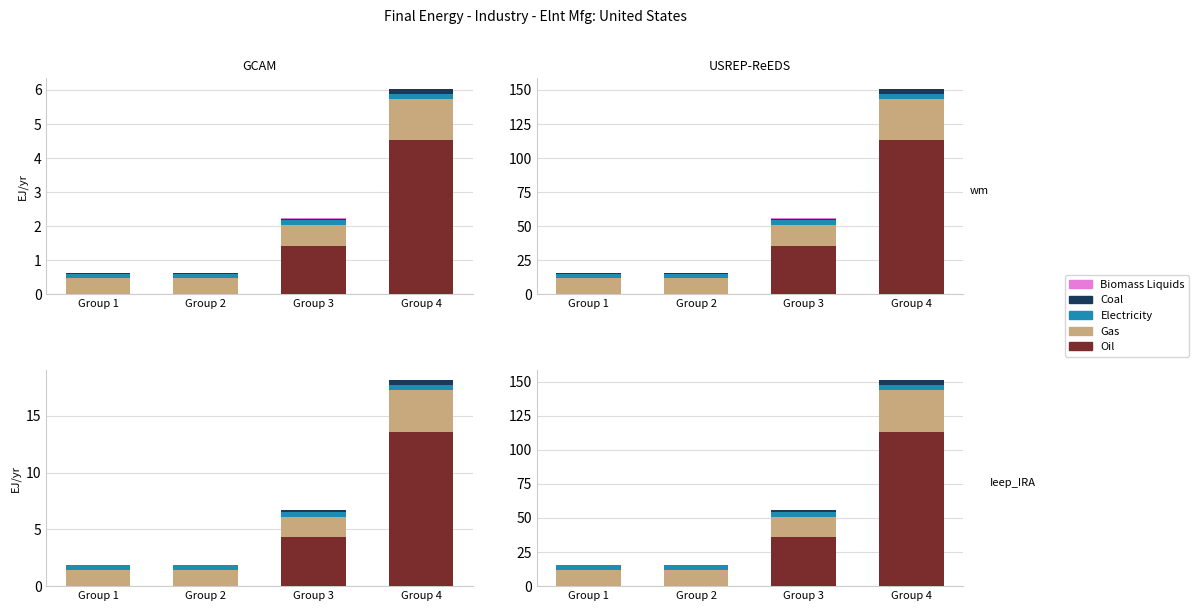

The value of Electricity at Group 3 is 6.1. True or false?

False